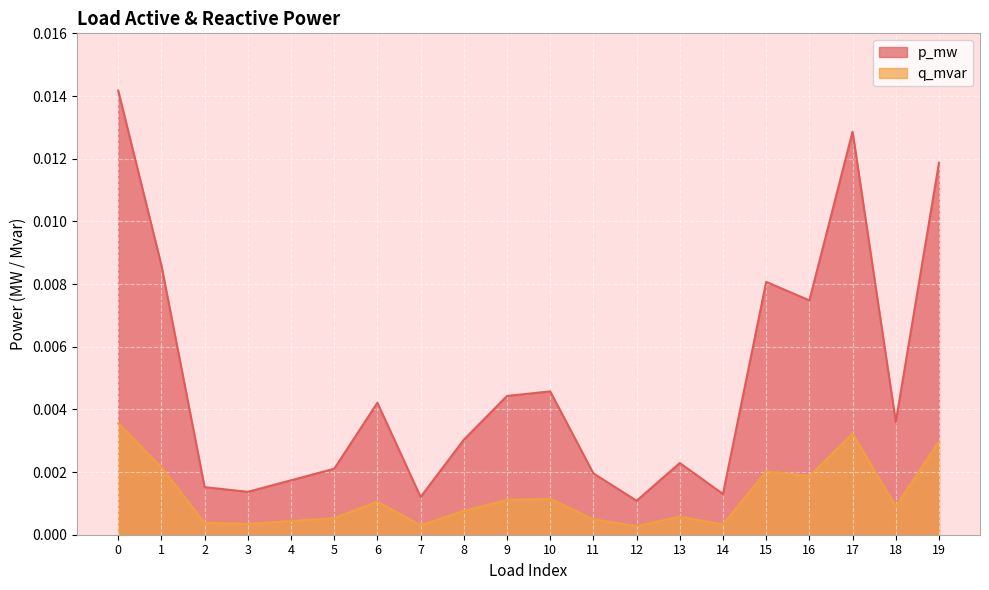

True or false: p_mw and q_mvar intersect in this chart.

False